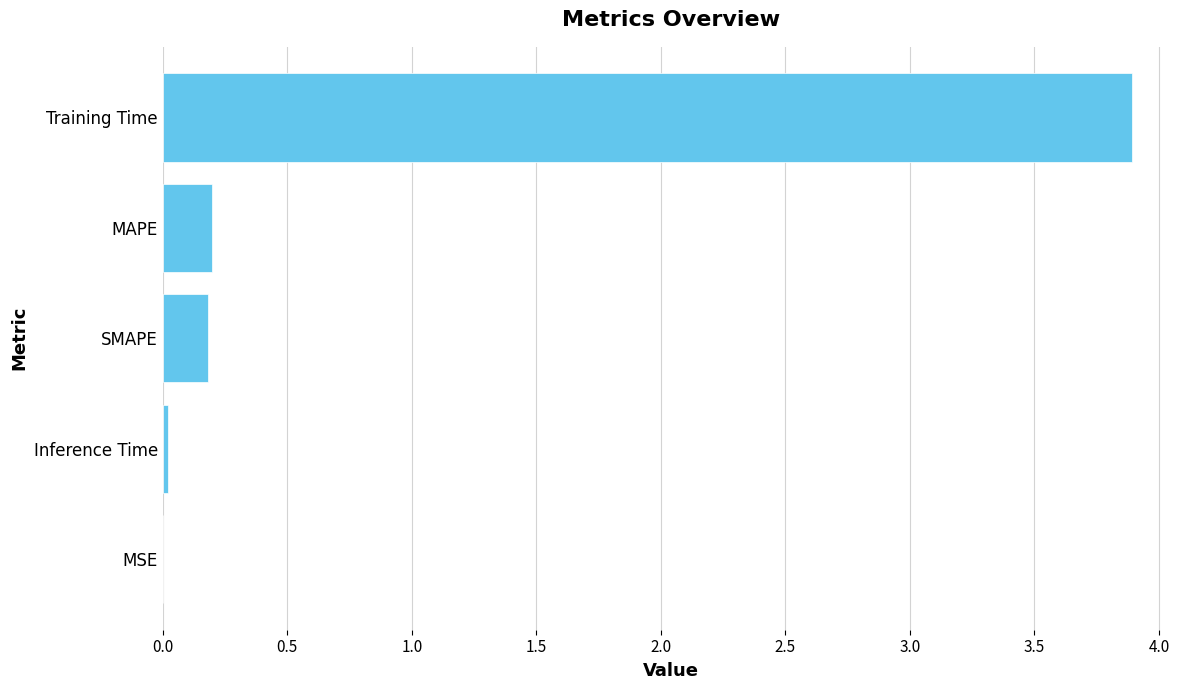

Which label corresponds to the largest value in the chart?

Training Time